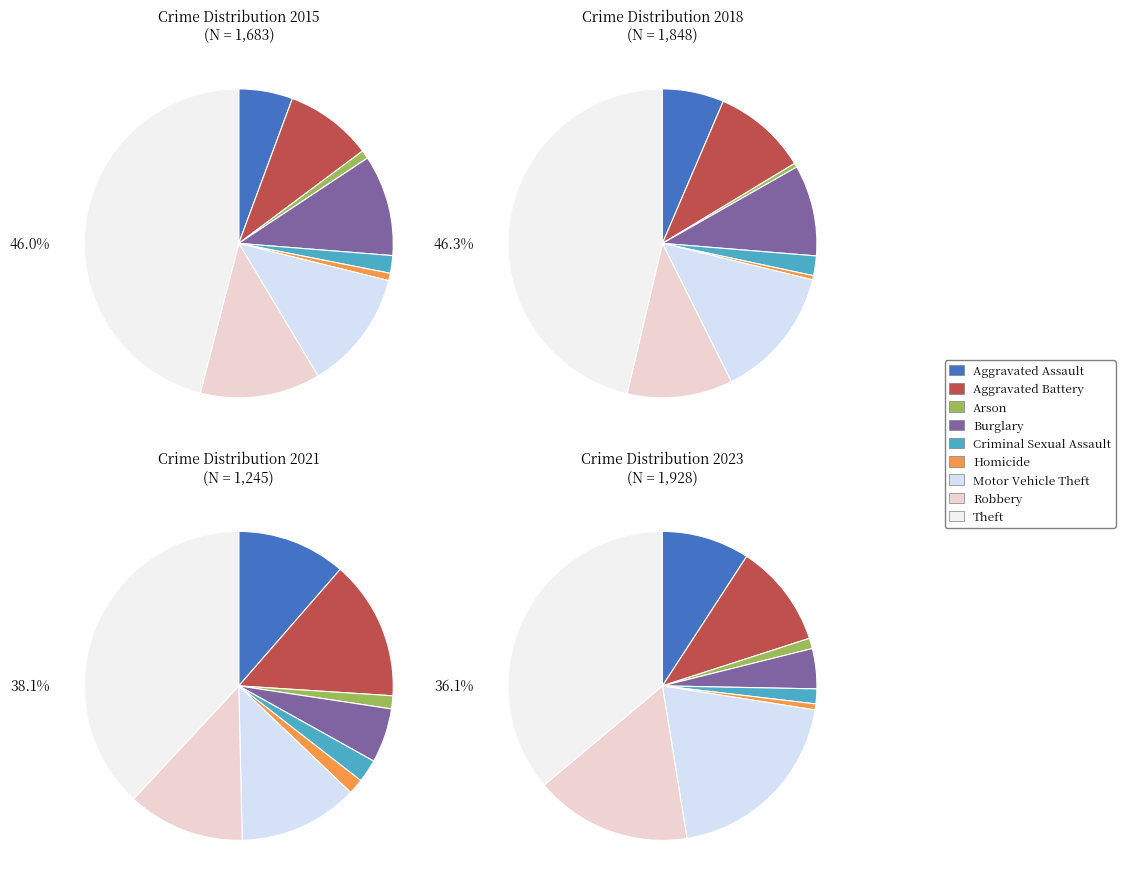

Rank the categories by 2023 value from highest to lowest.

Theft, Motor Vehicle Theft, Robbery, Aggravated Battery, Aggravated Assault, Burglary, Criminal Sexual Assault, Arson, Homicide